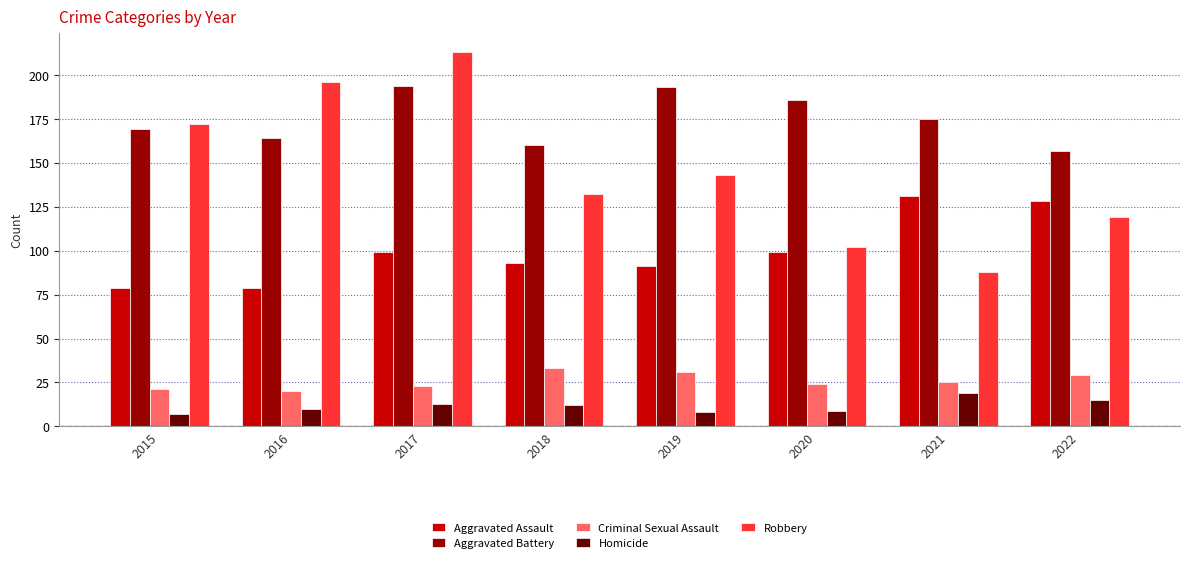

What is the approximate value of Aggravated Battery at 2016, to the nearest 5?

165